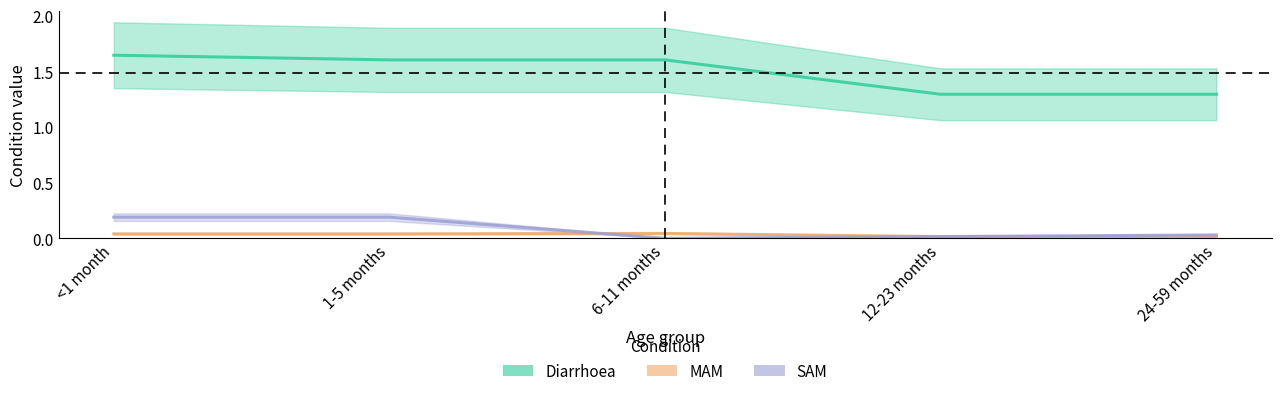

Does the chart display data point markers on the line(s)?

No